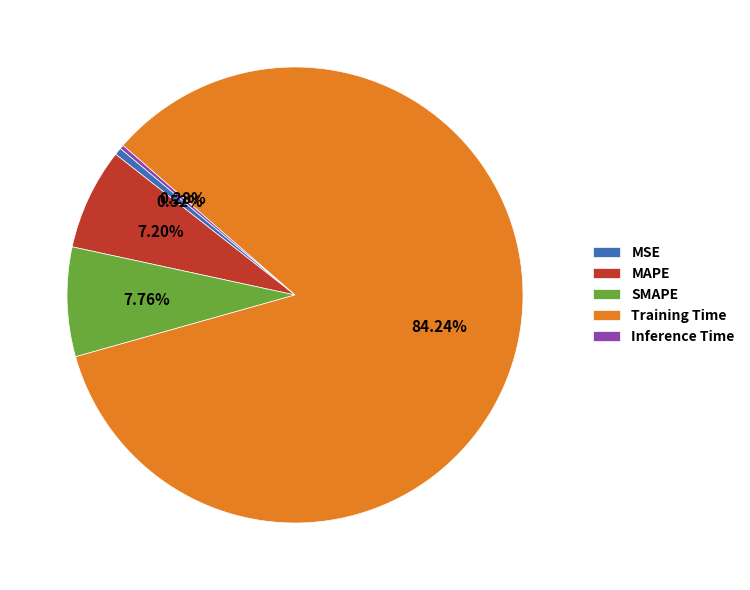

To the nearest percent, what is the difference between the SMAPE and MSE slice percentages?

7%